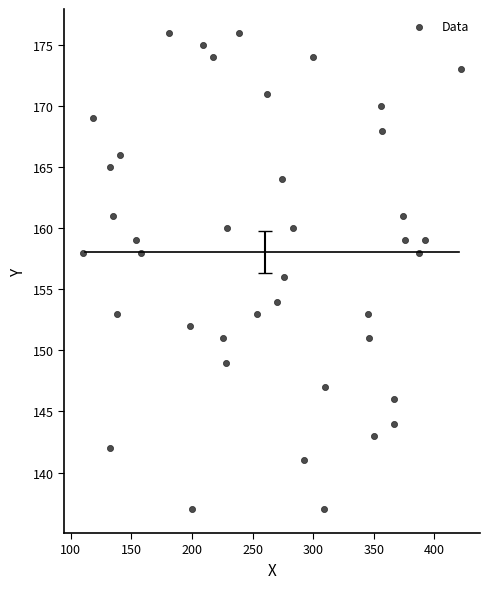

What is the range of Y values (max minus min)?

39